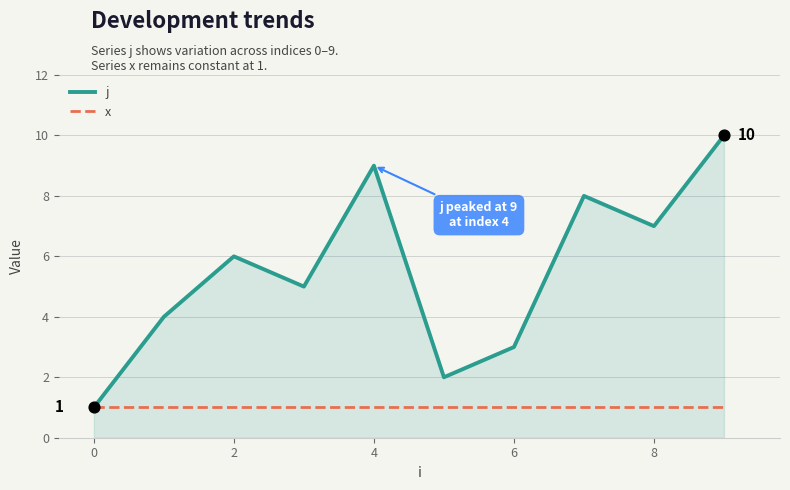

Which series has the largest total across all categories?

j